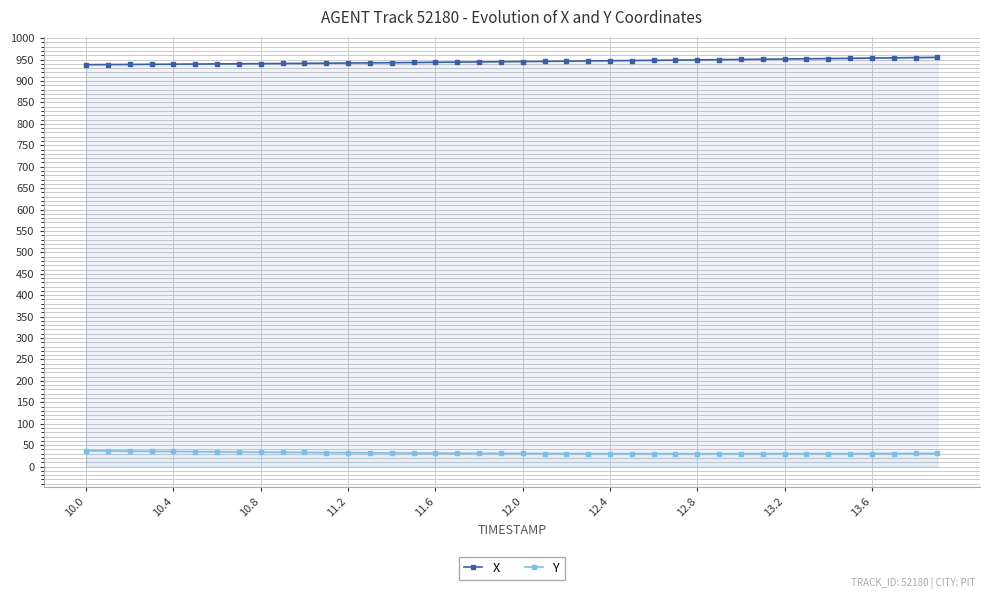

At how many categories does at least one series exceed 550?

40